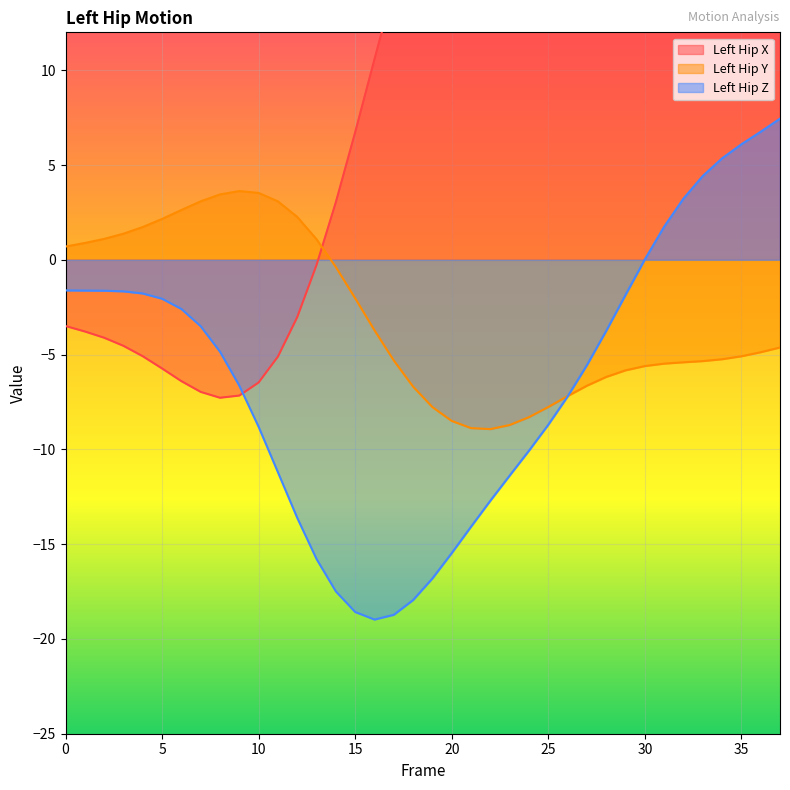

True or false: Left_Hip_X has a value of 29.9 at 28.

True